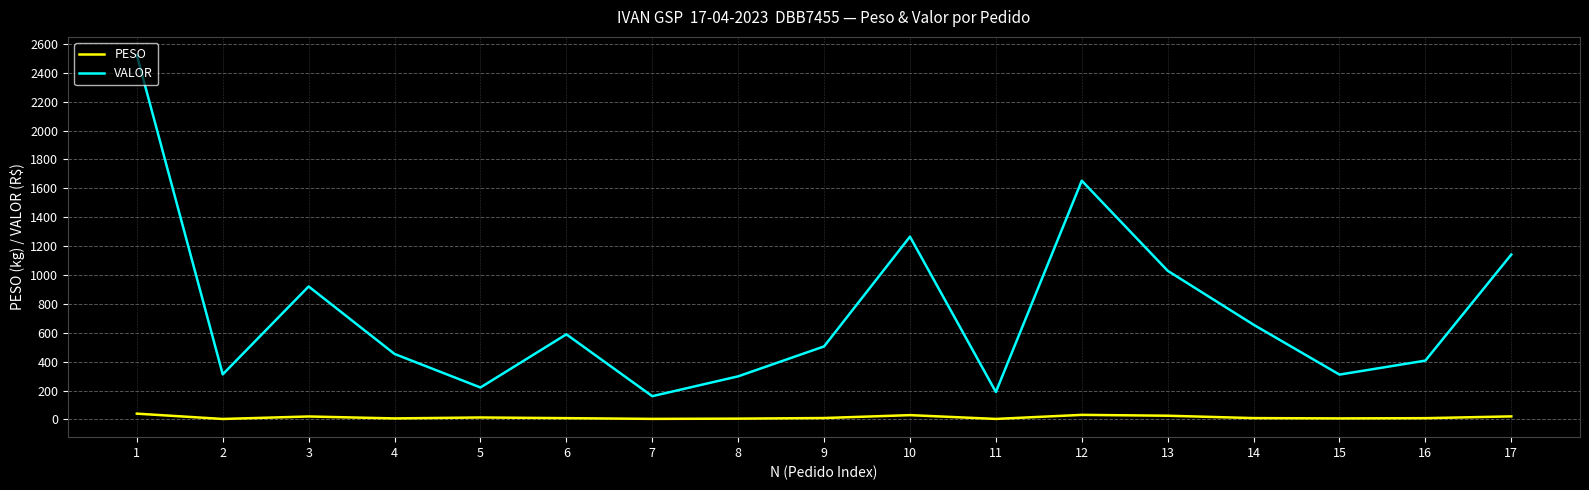

Rank the series by their maximum value, from lowest to highest.

PESO, VALOR